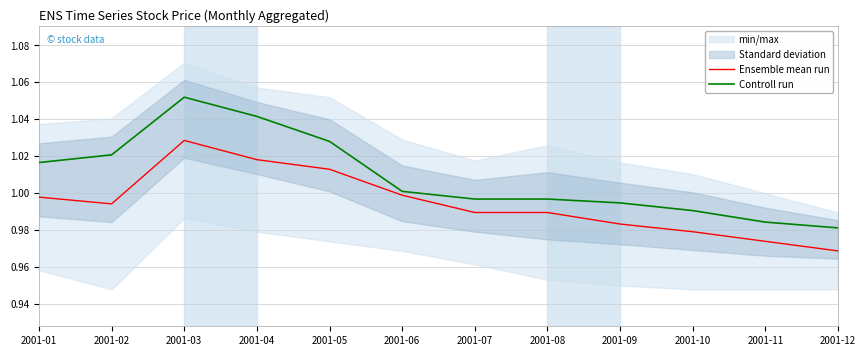

Which series has the largest range (max minus min)?

Controll run